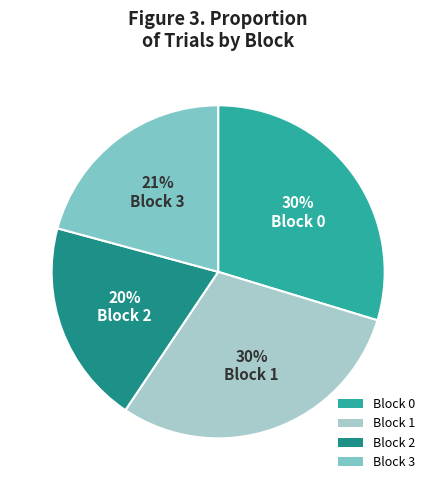

Between Block 2 and Block 0, which is larger?

Block 0